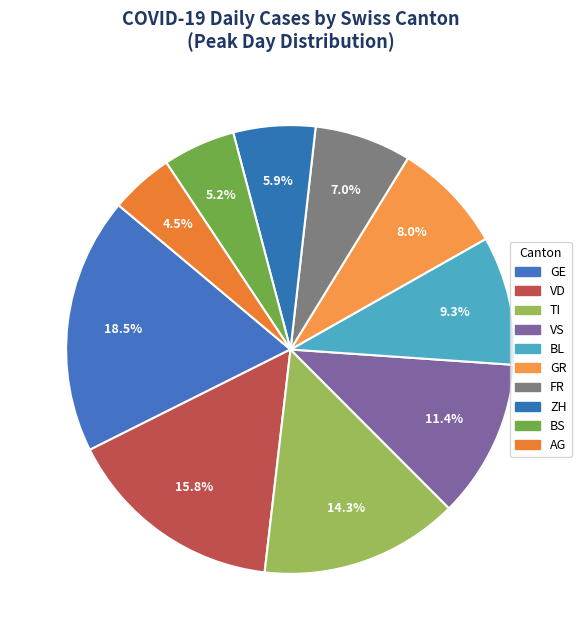

To the nearest percent, what is the difference between the largest and smallest slice percentages?

14%